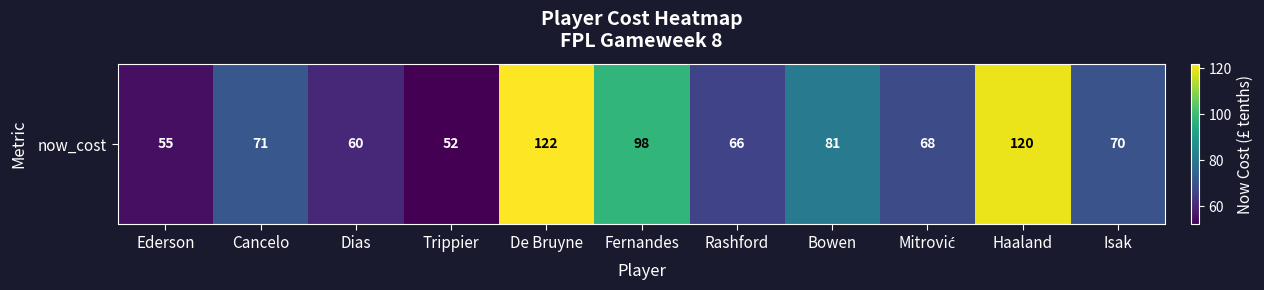

What is the greatest value displayed?

122